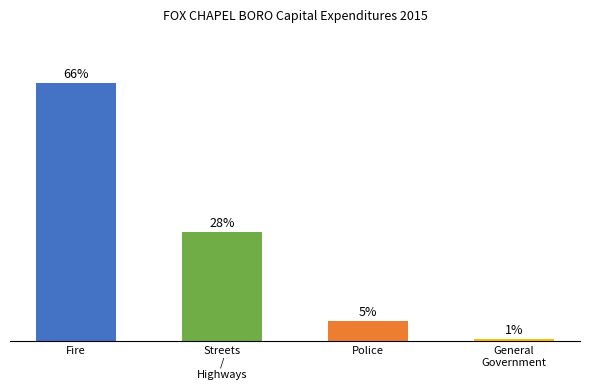

Between Police and Fire, which is larger?

Fire